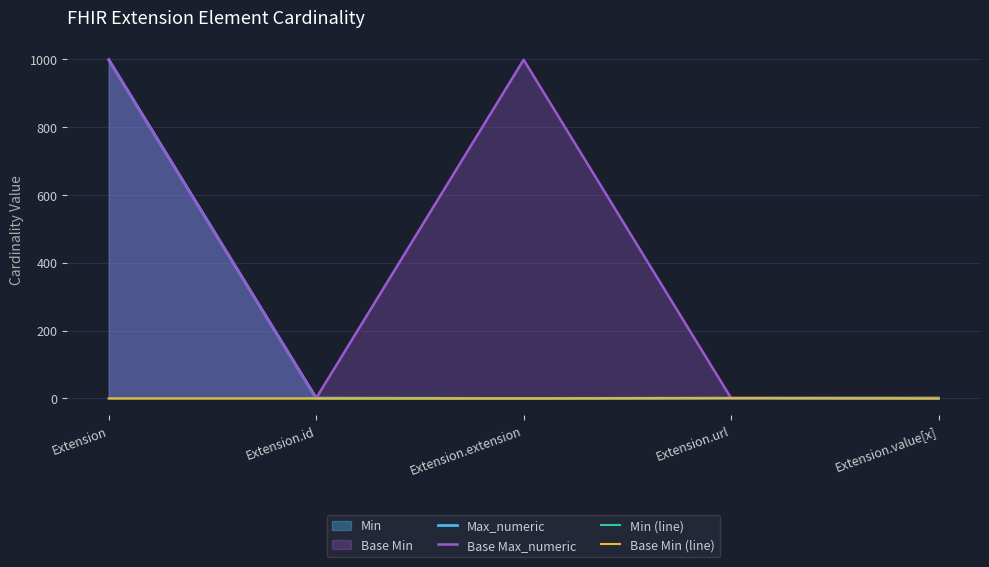

True or false: Max_numeric has a value of 999 at Extension.

True